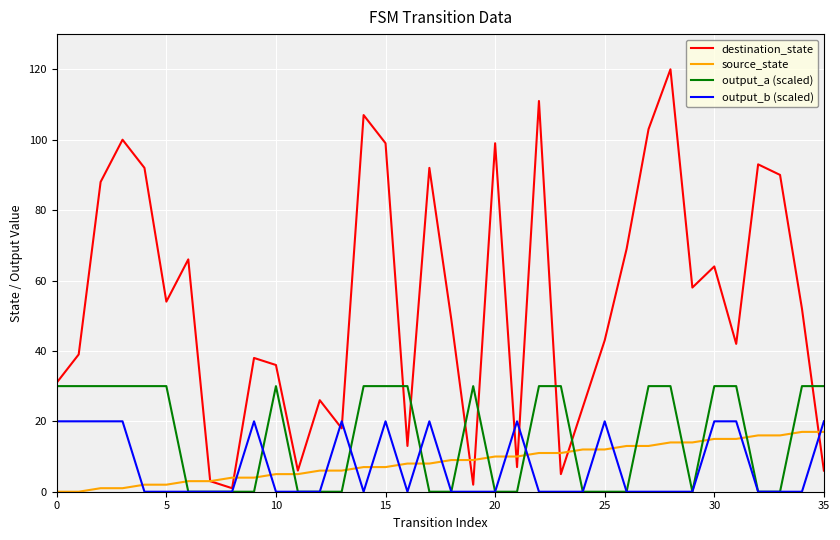

What are all the series names shown in the legend?

destination_state, source_state, output_a (scaled), output_b (scaled)